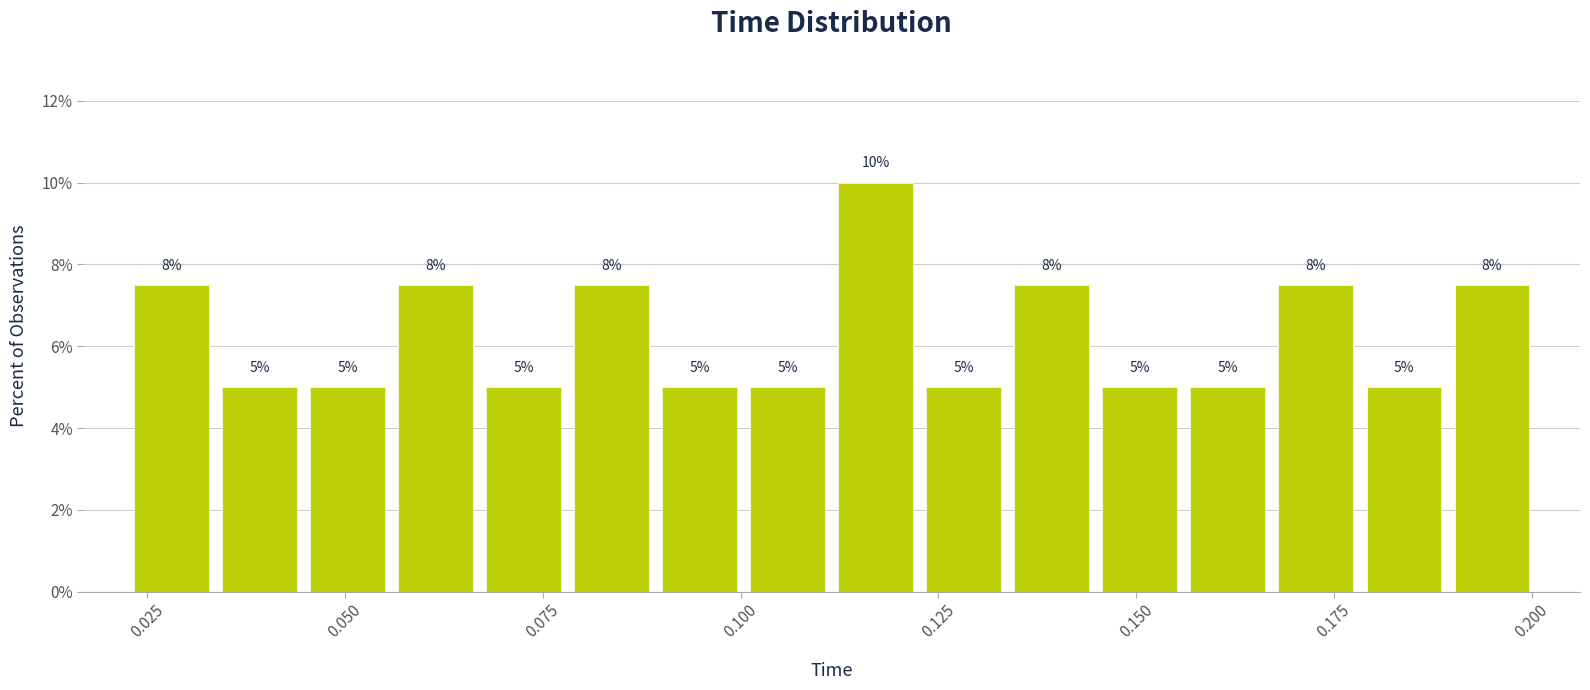

Around what value on the x-axis is the tallest bar? Give the approximate position of its centre, as read against the axis.

0.115